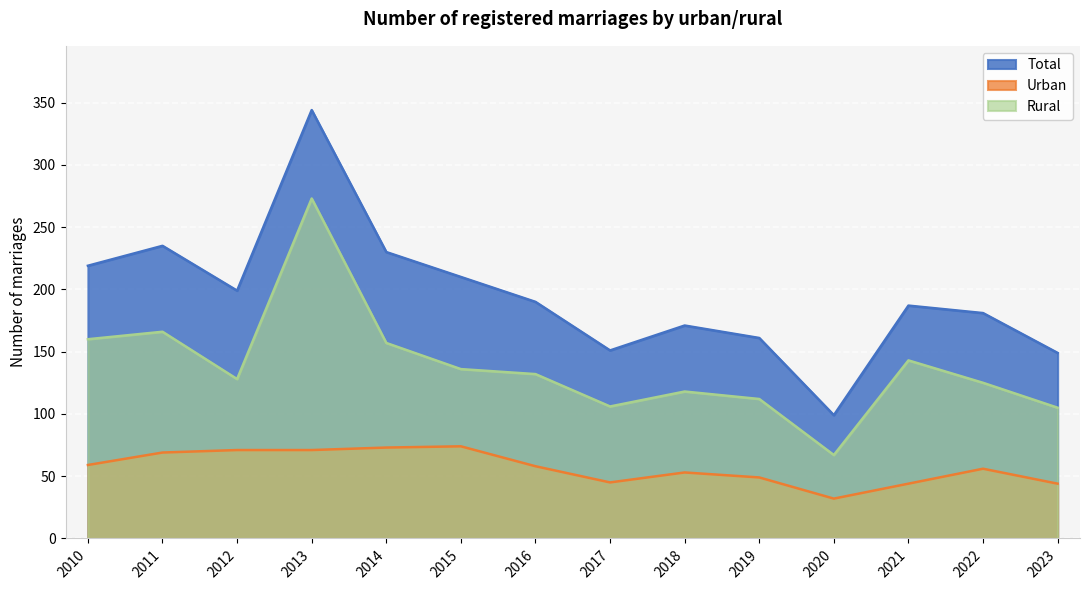

Reading left to right, extract all data points from this chart.

Total: 2010=219	2011=235	2012=199	2013=344	2014=230	2015=210	2016=190	2017=151	2018=171	2019=161	2020=99	2021=187	2022=181	2023=149
Urban: 2010=59	2011=69	2012=71	2013=71	2014=73	2015=74	2016=58	2017=45	2018=53	2019=49	2020=32	2021=44	2022=56	2023=44
Rural: 2010=160	2011=166	2012=128	2013=273	2014=157	2015=136	2016=132	2017=106	2018=118	2019=112	2020=67	2021=143	2022=125	2023=105